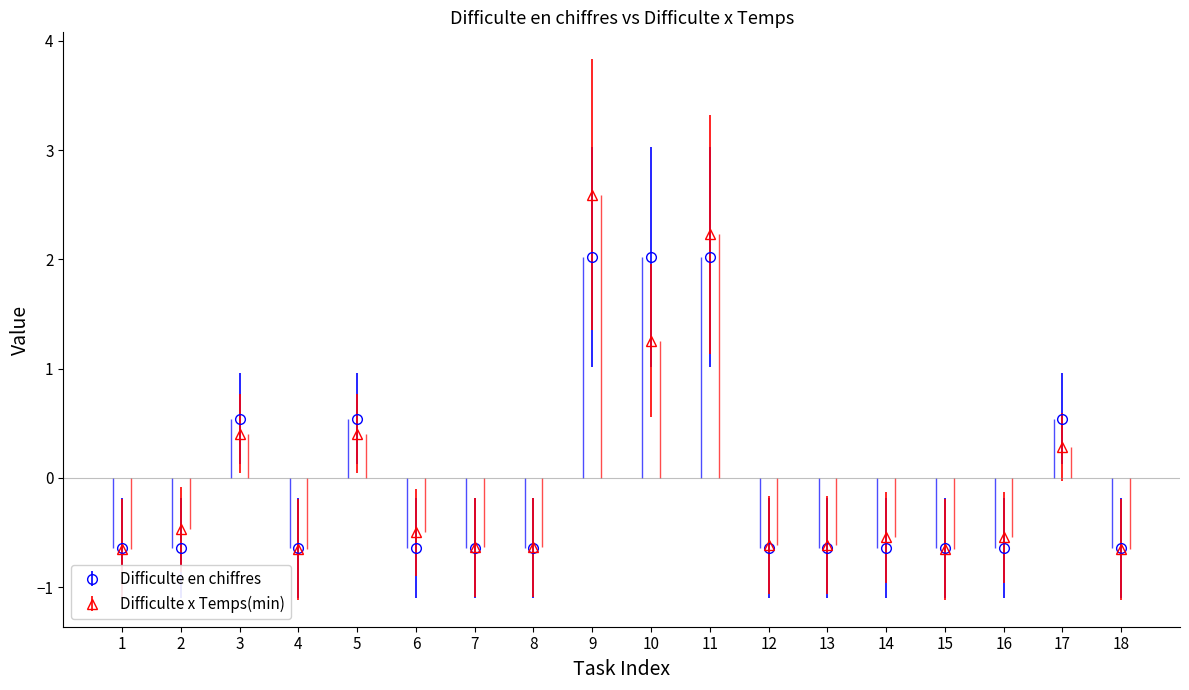

Reading right to left, list all the values displayed in this chart.

Difficulte en chiffres: 18=-0.6	17=0.5	16=-0.6	15=-0.6	14=-0.6	13=-0.6	12=-0.6	11=2.0	10=2.0	9=2.0	8=-0.6	7=-0.6	6=-0.6	5=0.5	4=-0.6	3=0.5	2=-0.6	1=-0.6
Difficulte x Temps(min): 18=-0.7	17=0.3	16=-0.5	15=-0.7	14=-0.5	13=-0.6	12=-0.6	11=2.2	10=1.3	9=2.6	8=-0.6	7=-0.6	6=-0.5	5=0.4	4=-0.7	3=0.4	2=-0.5	1=-0.7